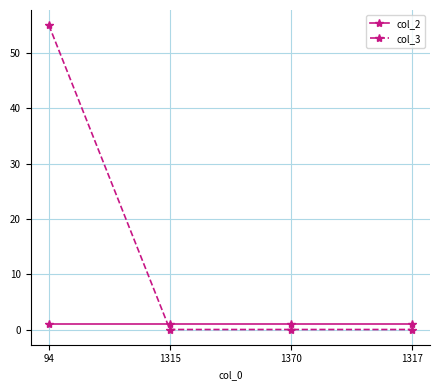

What position from the left is 1315?

2